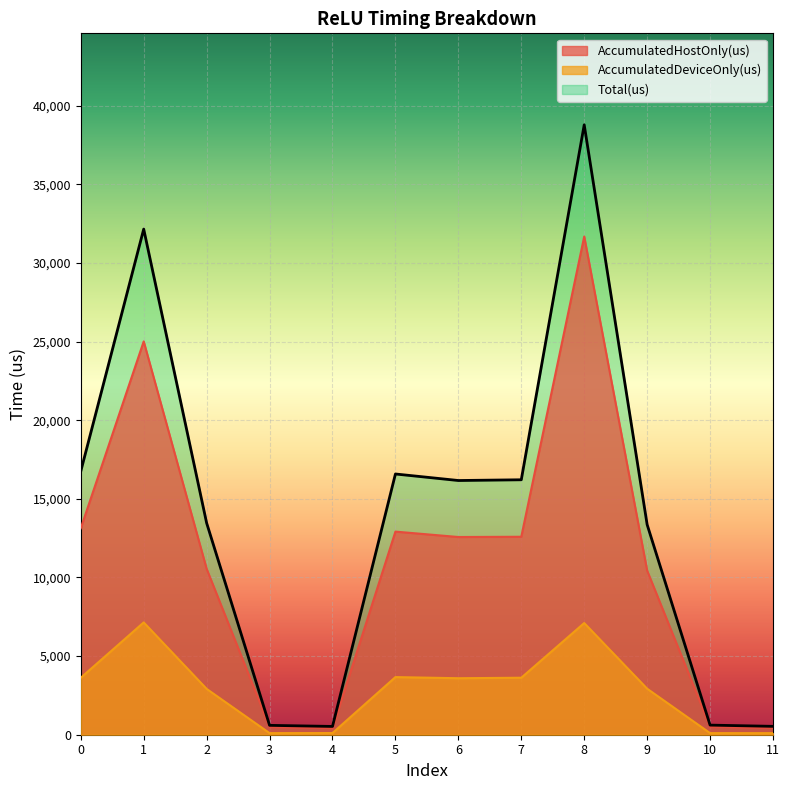

What are all the series names shown in the legend?

AccumulatedHostOnly(us), AccumulatedDeviceOnly(us), Total(us)